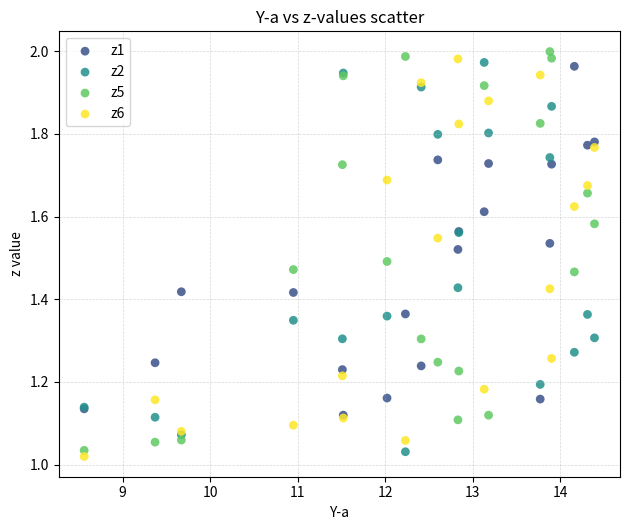

What are all the series names shown in the legend?

z1, z2, z5, z6